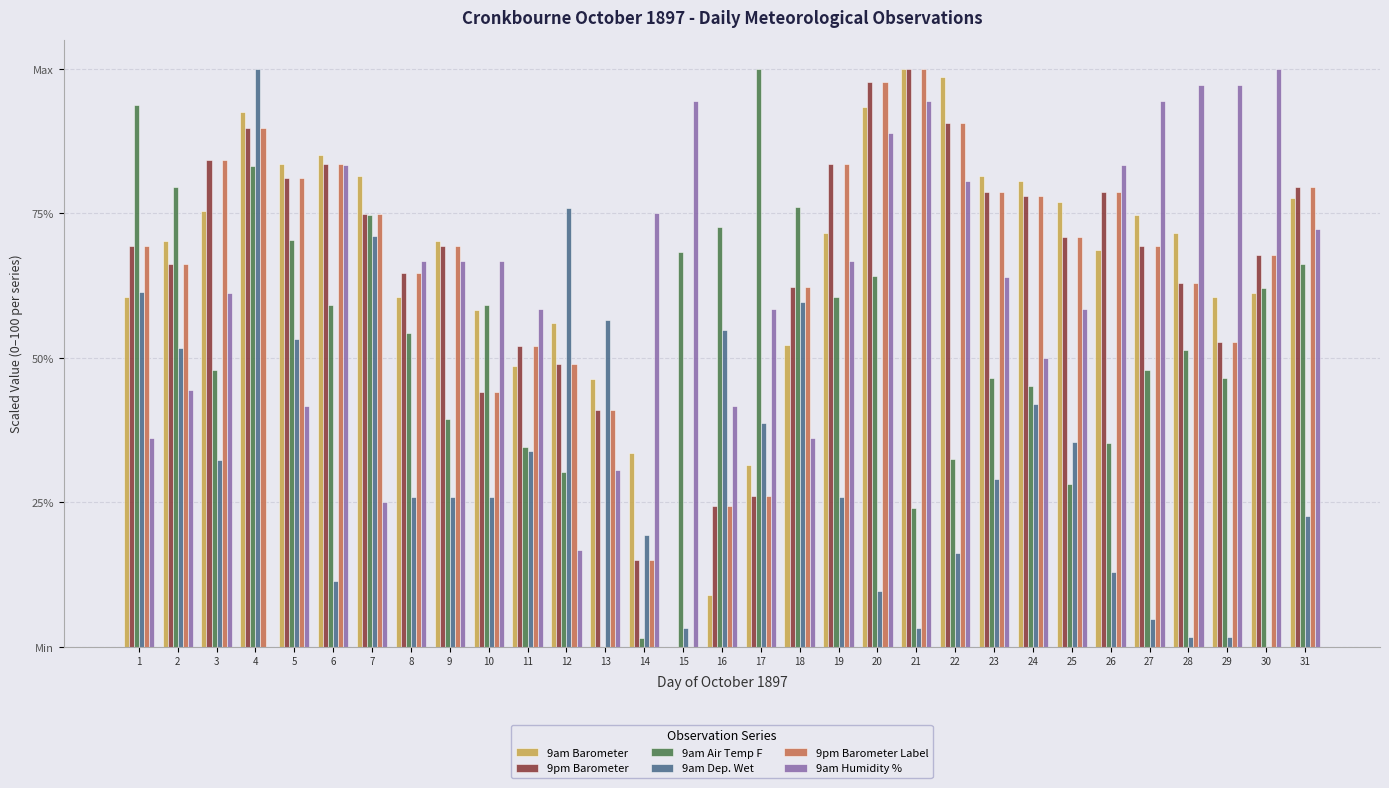

Which has a higher value, 6 or 12?

6